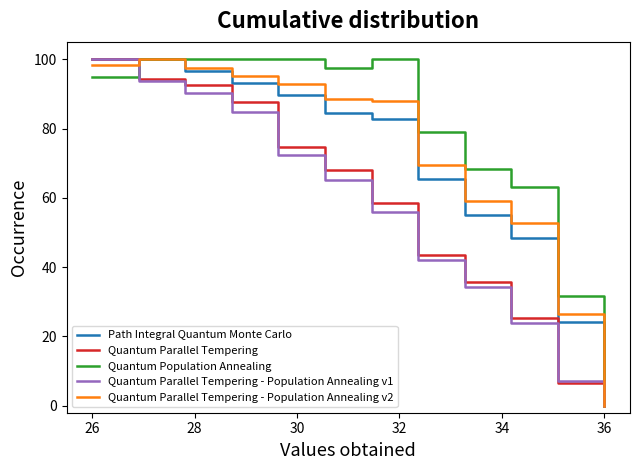

What is the sum of all Quantum Parallel Tempering values?

686.8